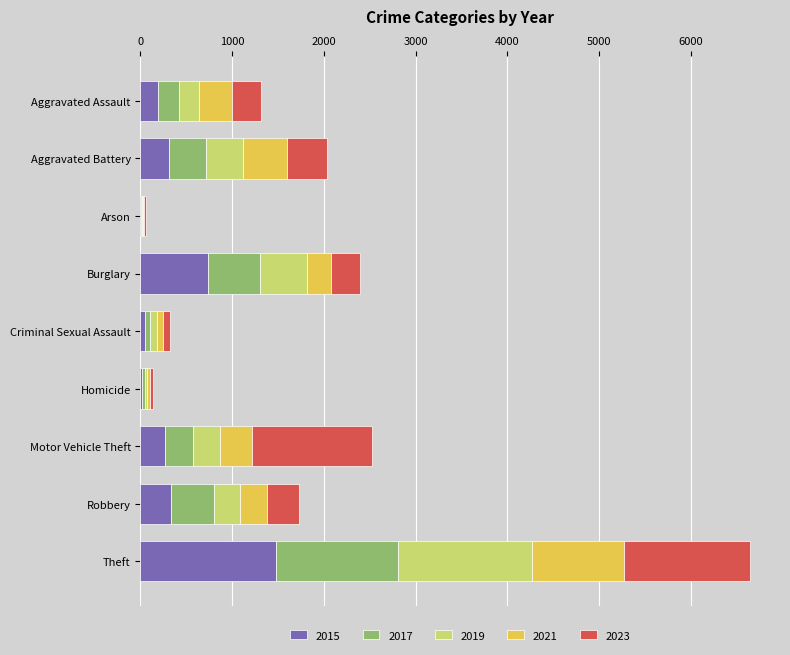

At which category is the sum across all series the highest?

Theft